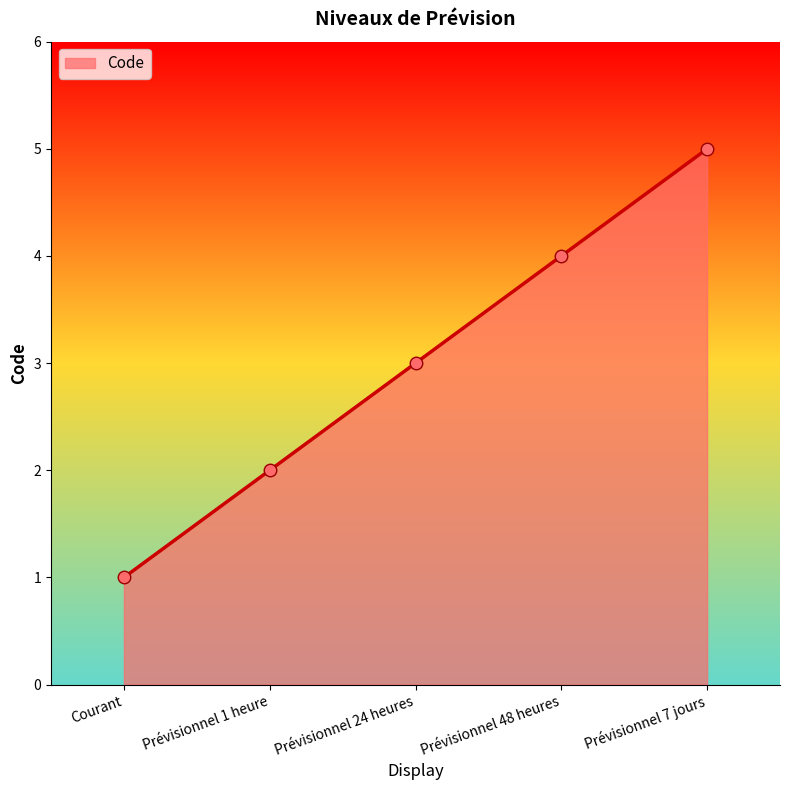

How many lines are shown in the chart?

1